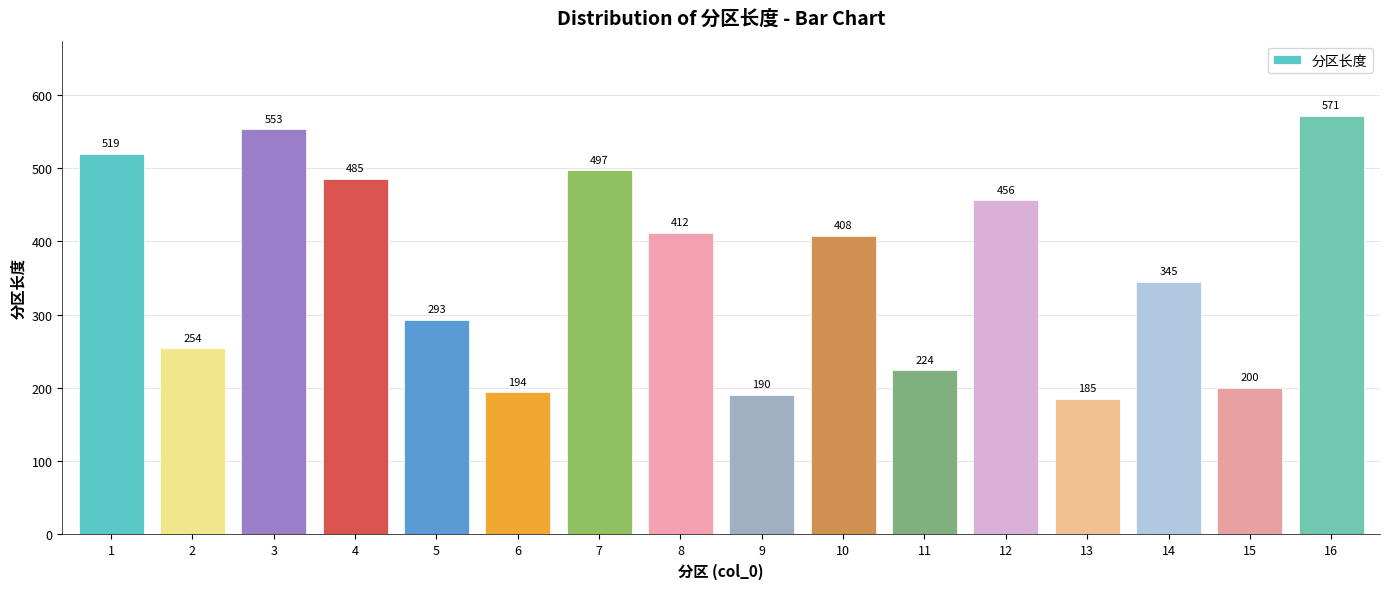

What is the change in value from 2 to 12?

+202